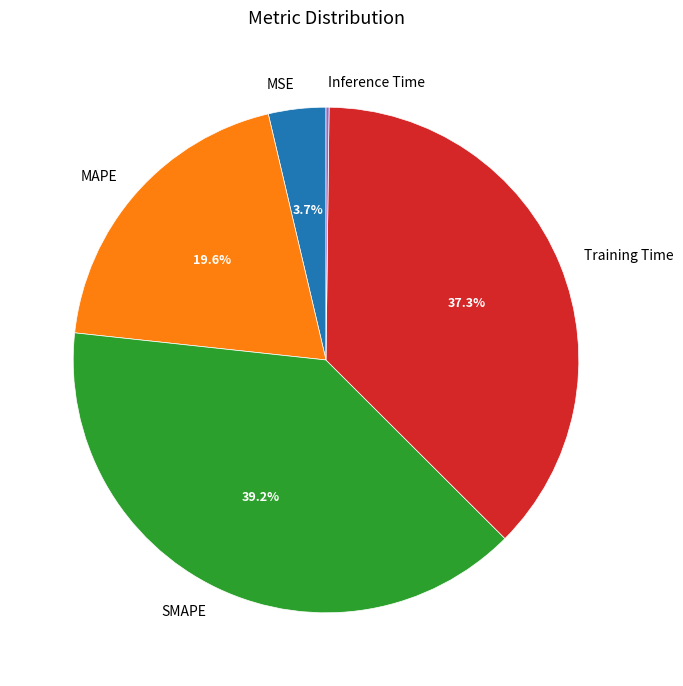

Does MSE represent more than half of the total?

No